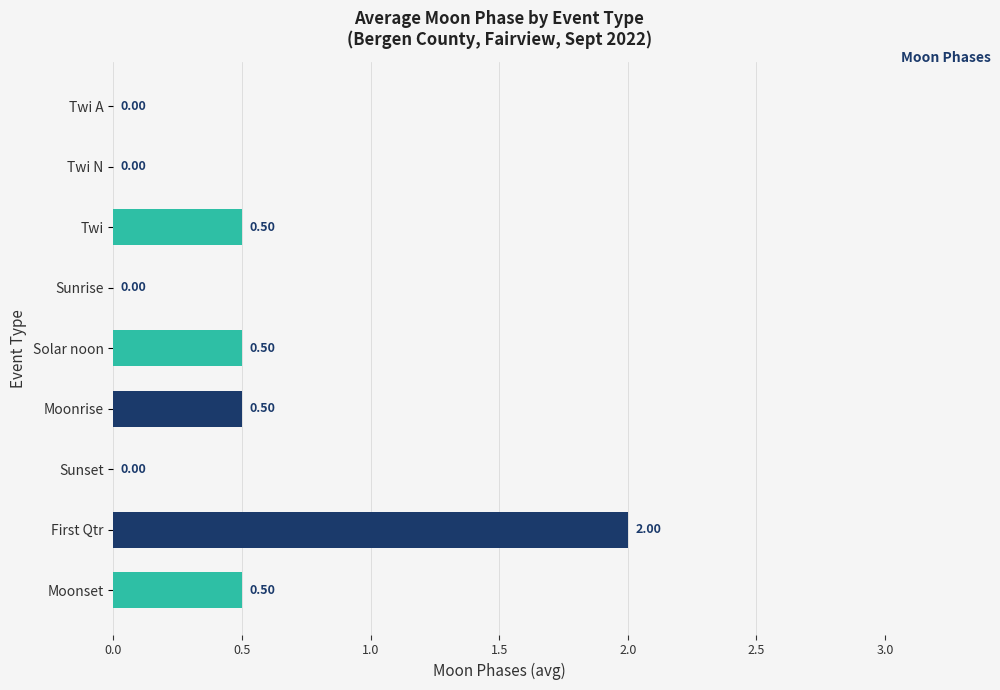

What is the sum of the values at Moonrise and Sunset?

0.5